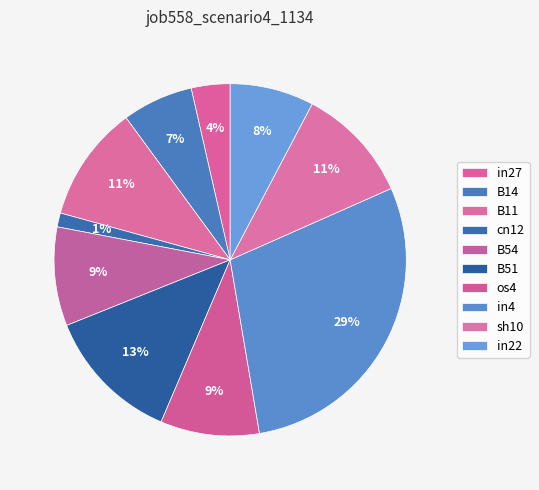

Does any single category account for the majority?

No